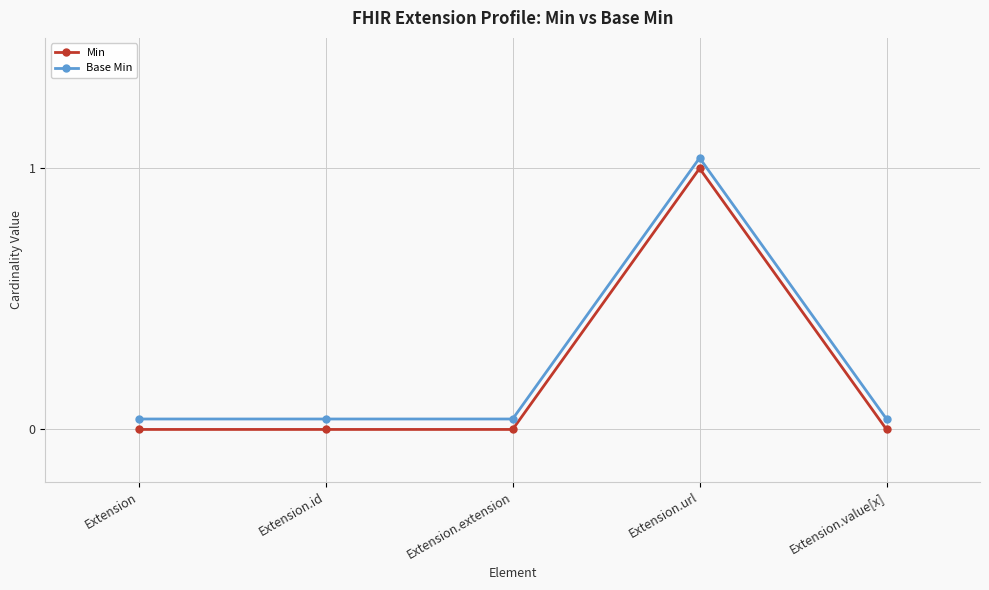

True or false: Base Min has a value of 0.0 at Extension.

True